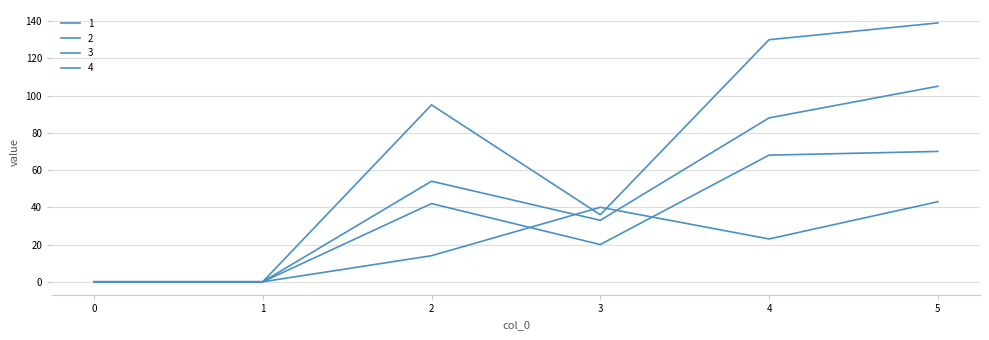

How many values in the 4 series are below 95?

3